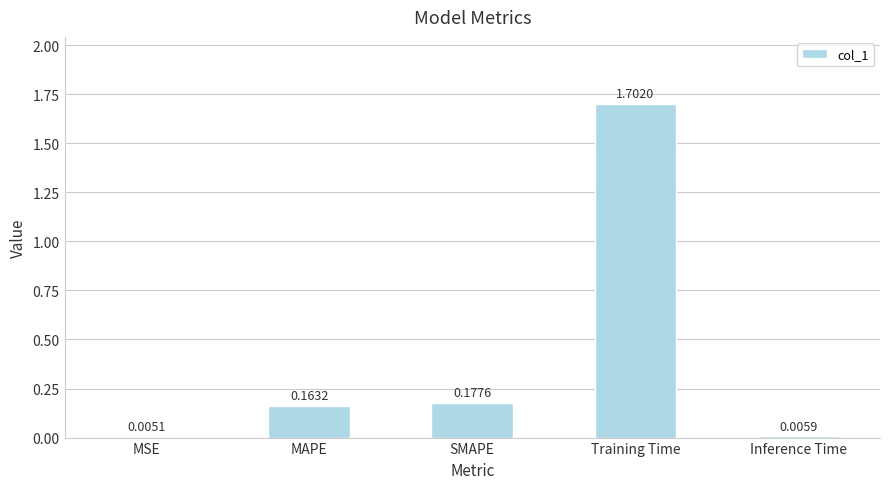

Between Training Time and Inference Time, which is larger?

Training Time